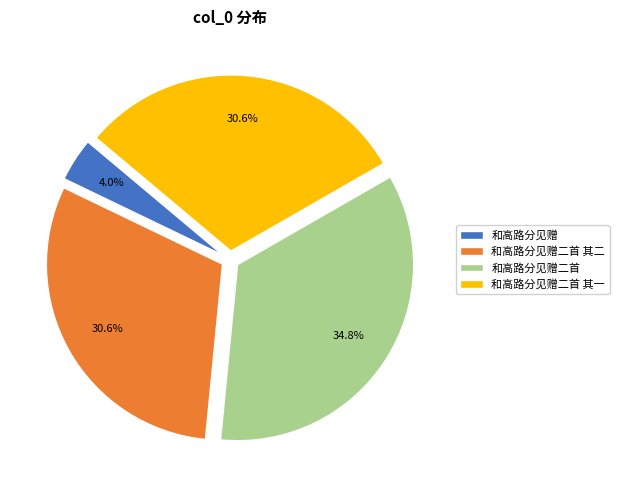

Do 和高路分见赠二首 and 和高路分见赠二首 其一 together represent more than half of the pie?

Yes